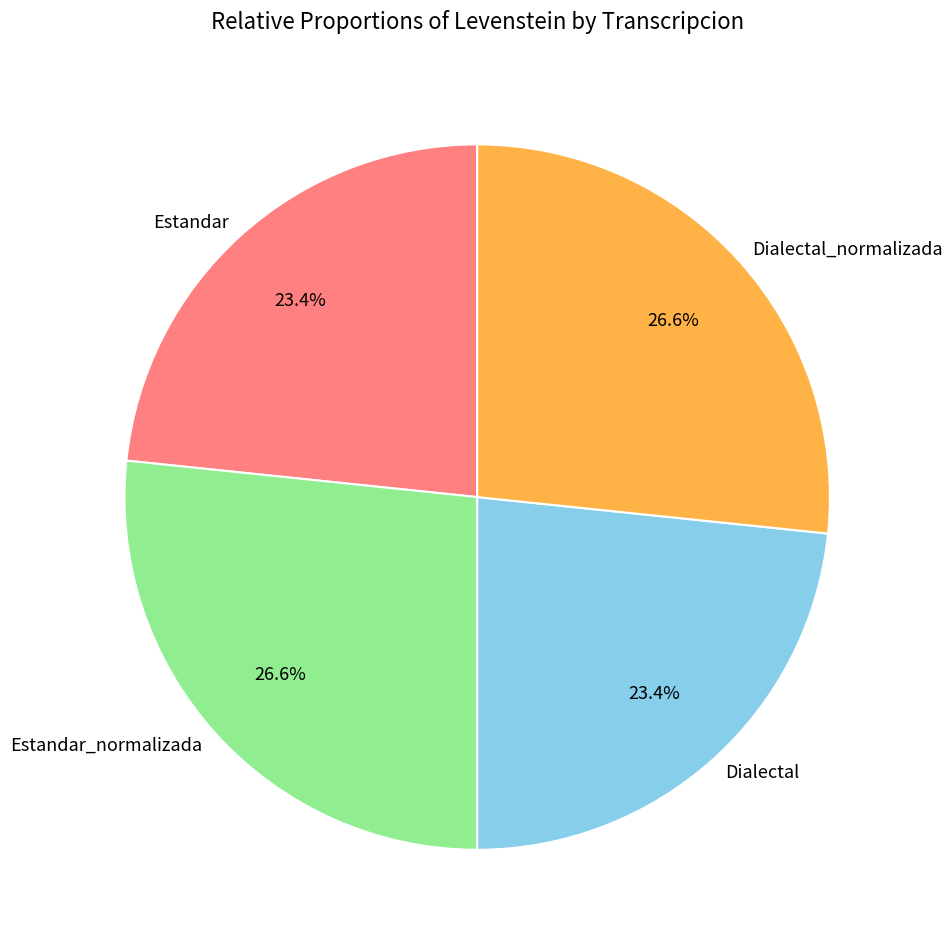

To the nearest percent, what is the average slice percentage?

25%